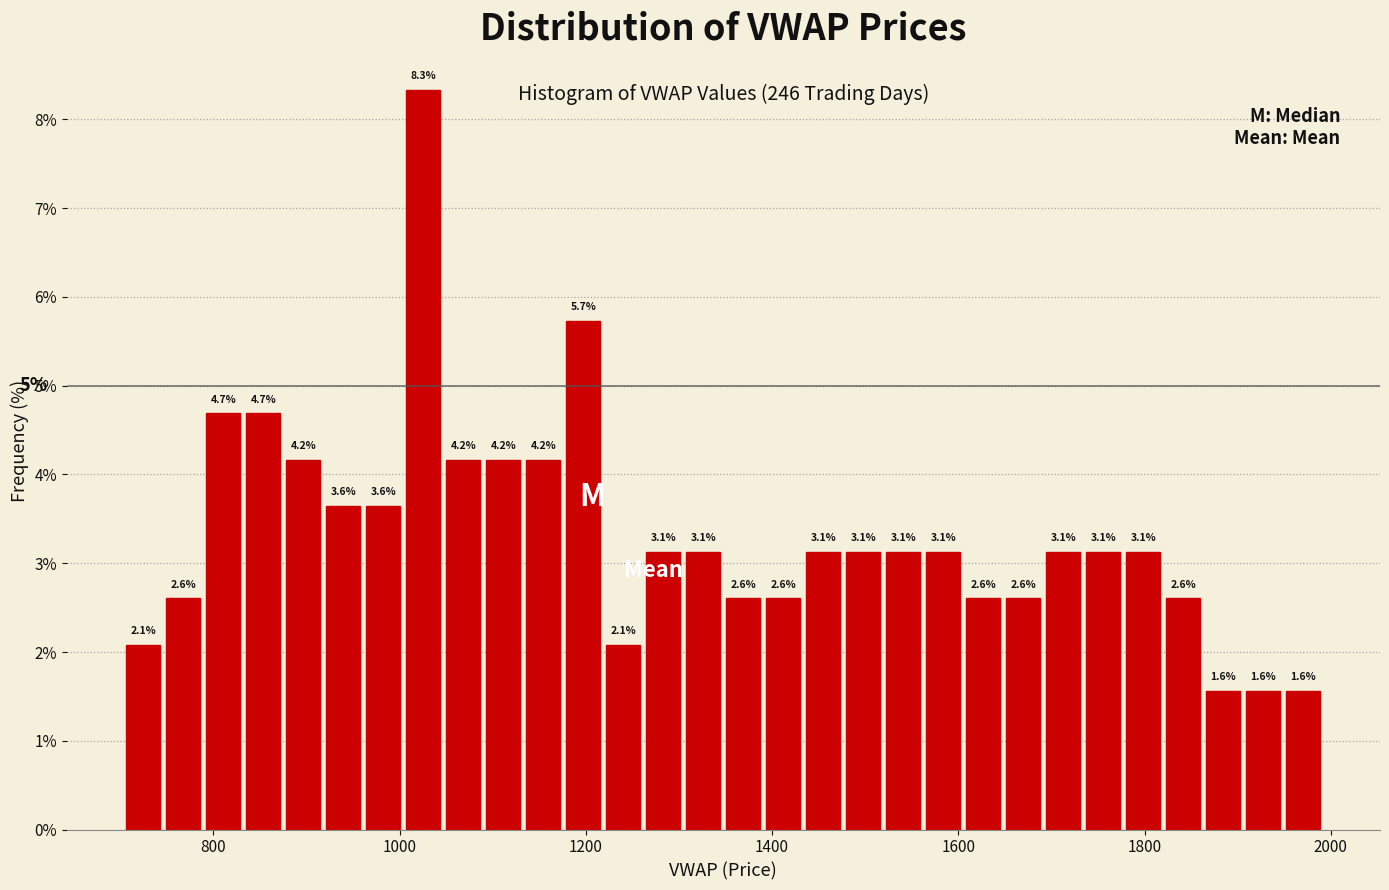

Around what value on the x-axis is the tallest bar? Give the approximate position of its centre, as read against the axis.

1020